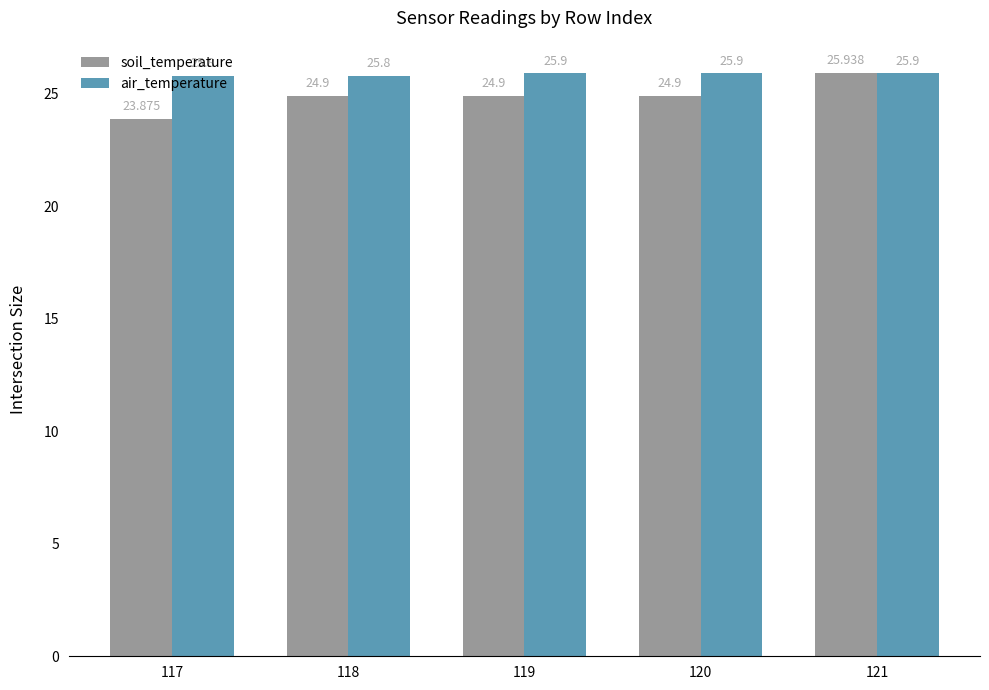

What is the approximate value of air_temperature at 120?

25.9